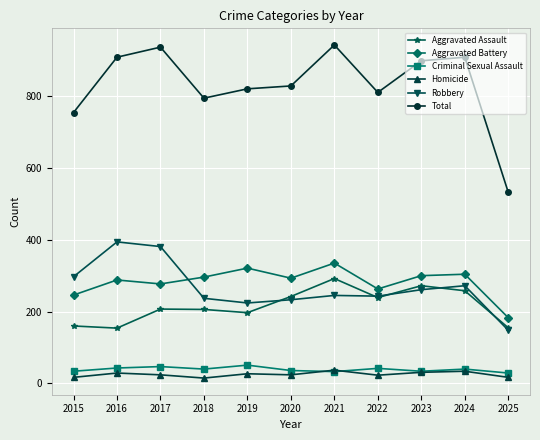

Between which two adjacent categories do Aggravated Battery and Robbery first intersect?

2017 and 2018